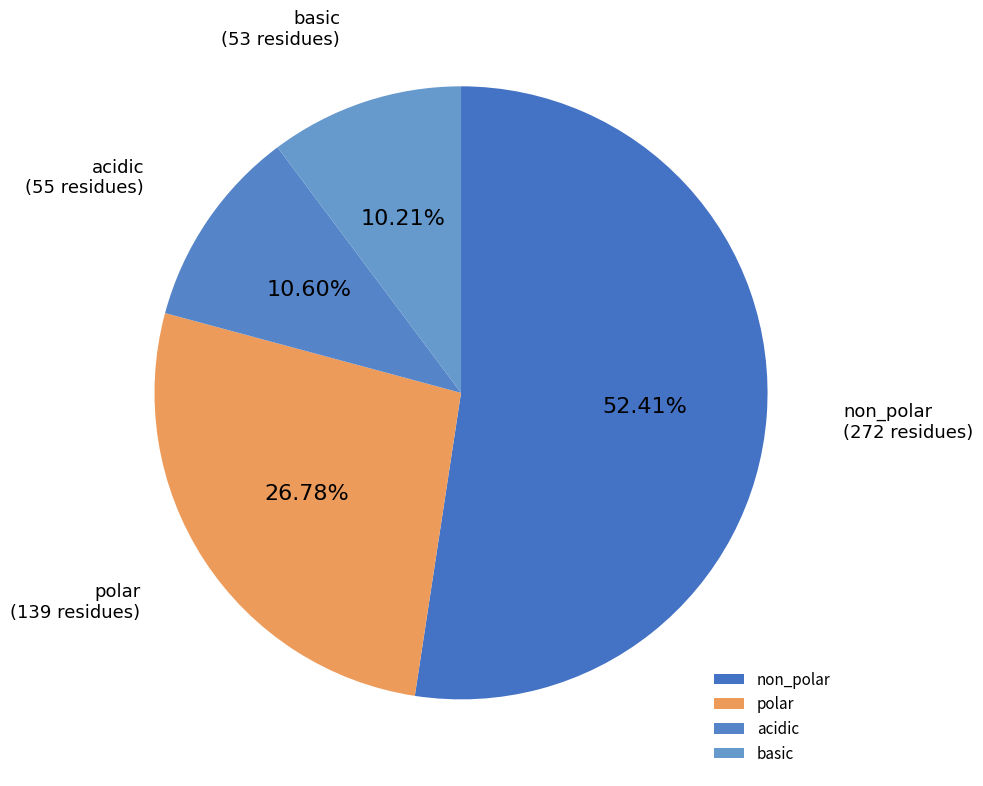

Which category has the biggest portion of the pie?

non_polar